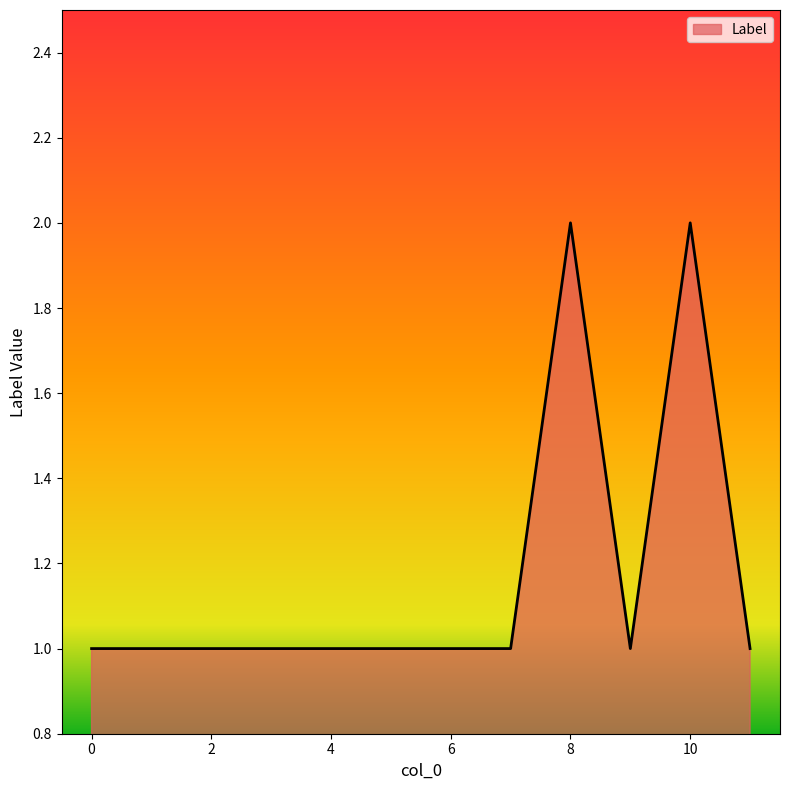

What is the difference between the maximum and minimum values?

1